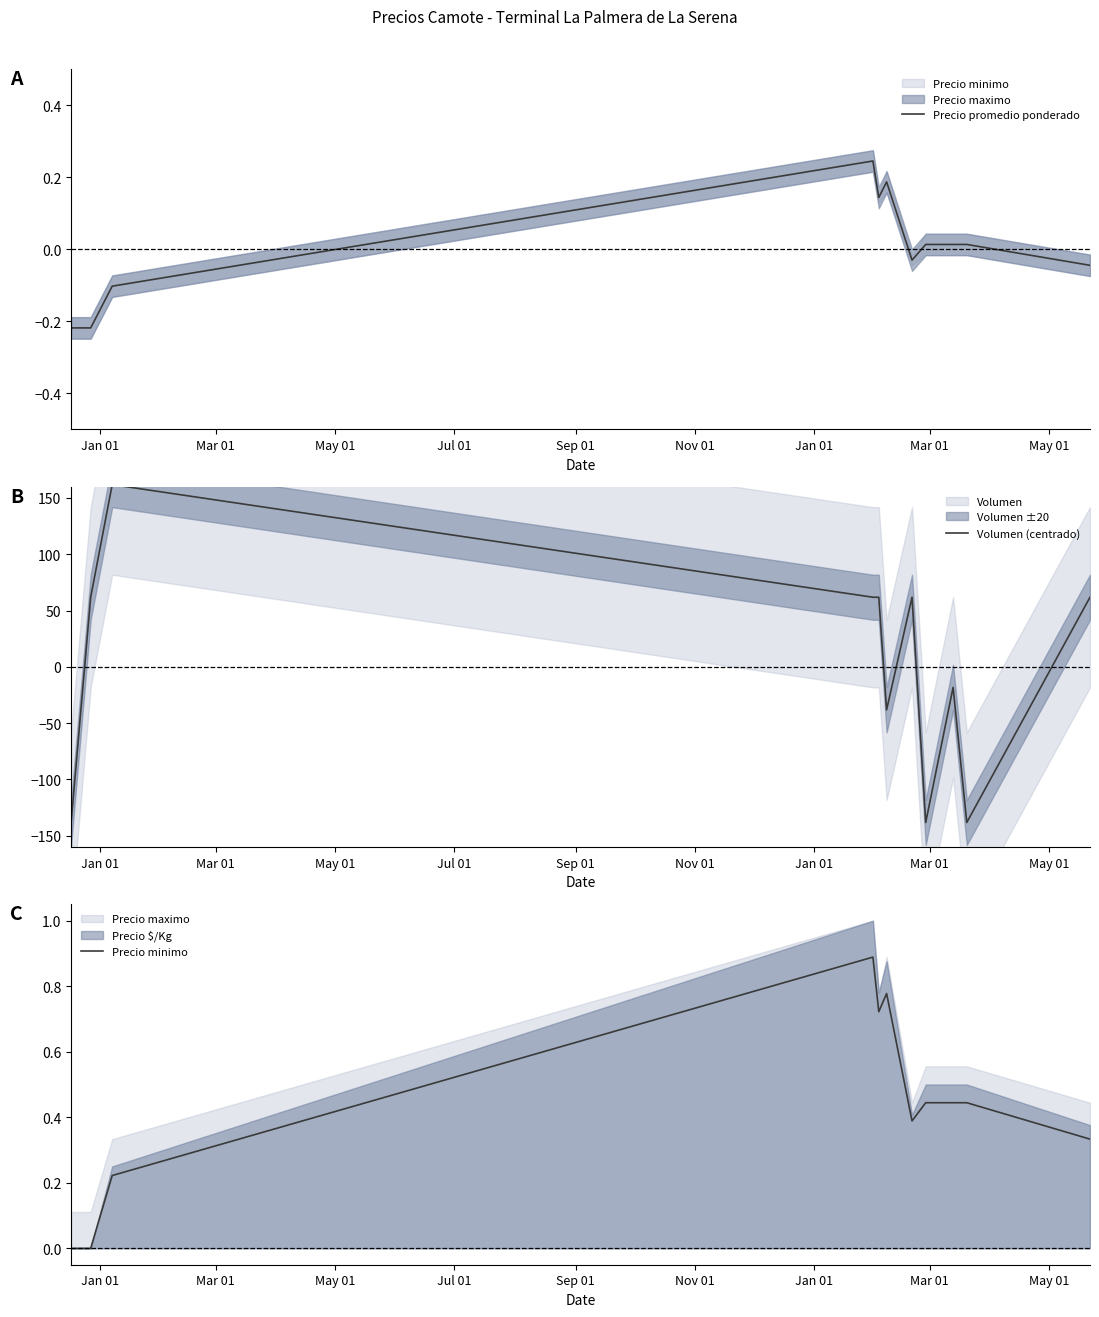

How many Precio minimo values are between 0 and 1?

11